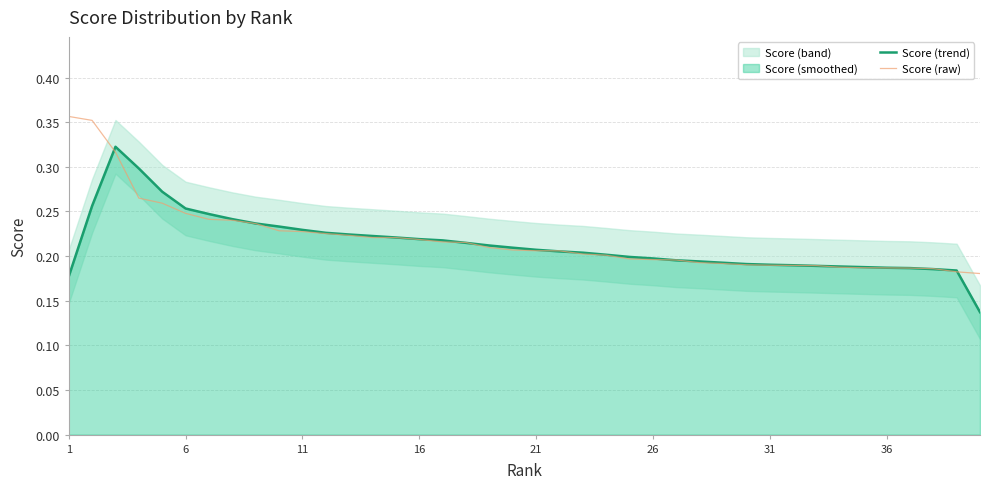

True or false: Score (raw) has a value of 0.2 at 26.

True